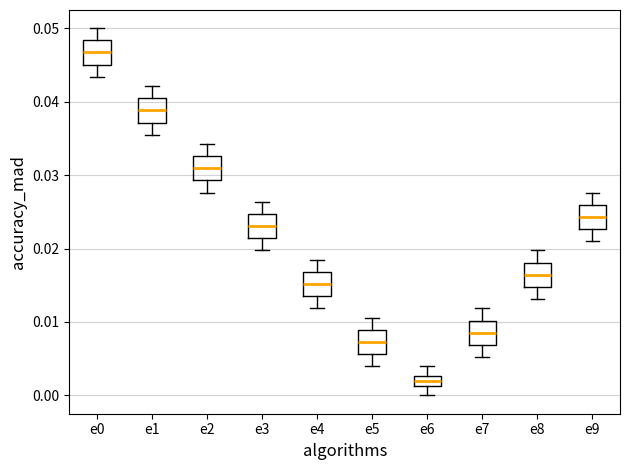

Which box's median line is the highest?

e0